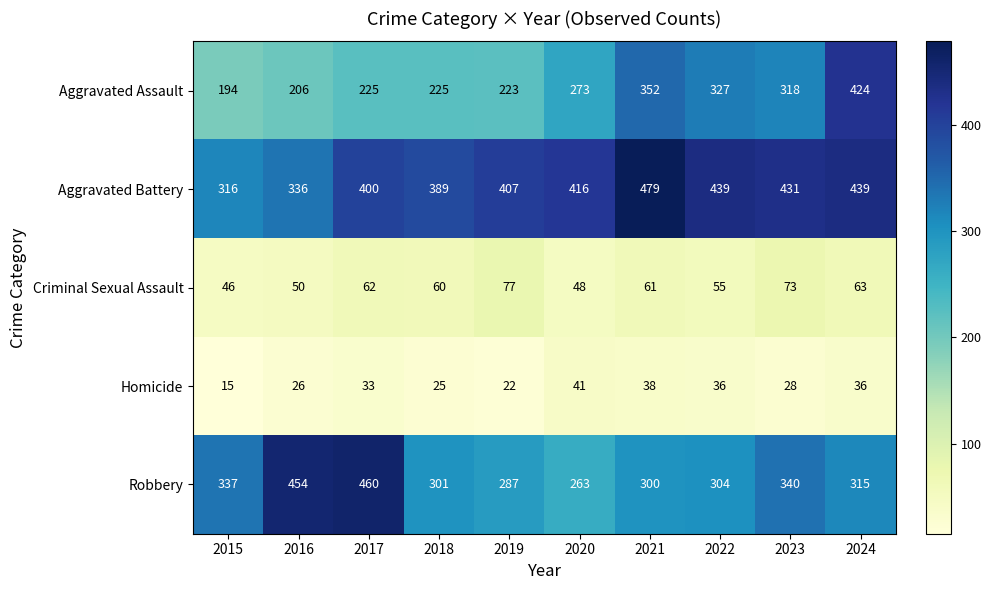

What is the sum of all Aggravated Battery values?

4052